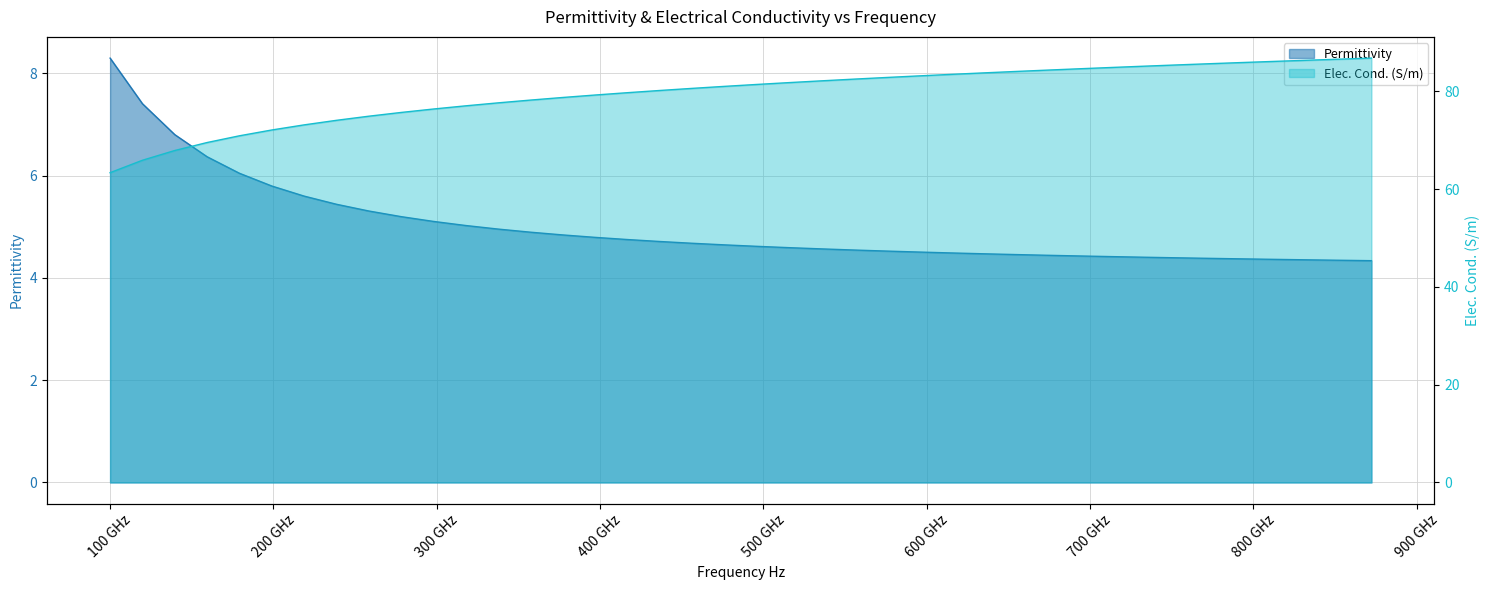

What is the total value across all series at 357400000000?

83.1